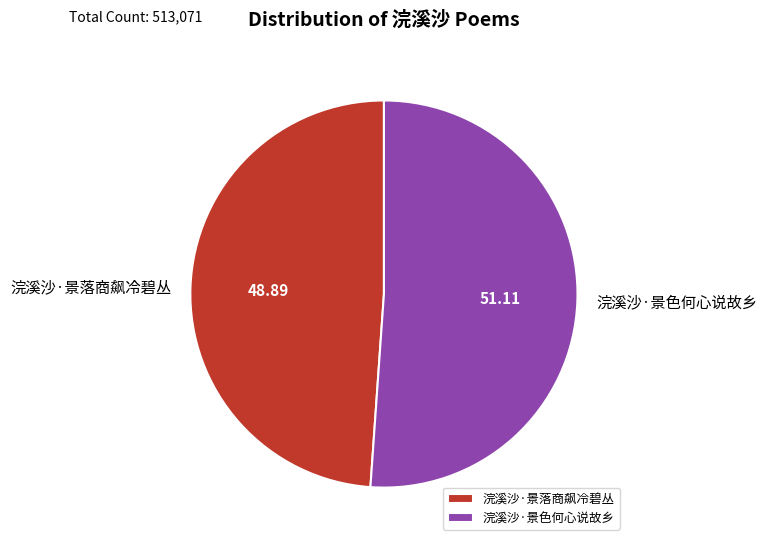

Does 浣溪沙·景色何心说故乡 represent more than half of the total?

Yes